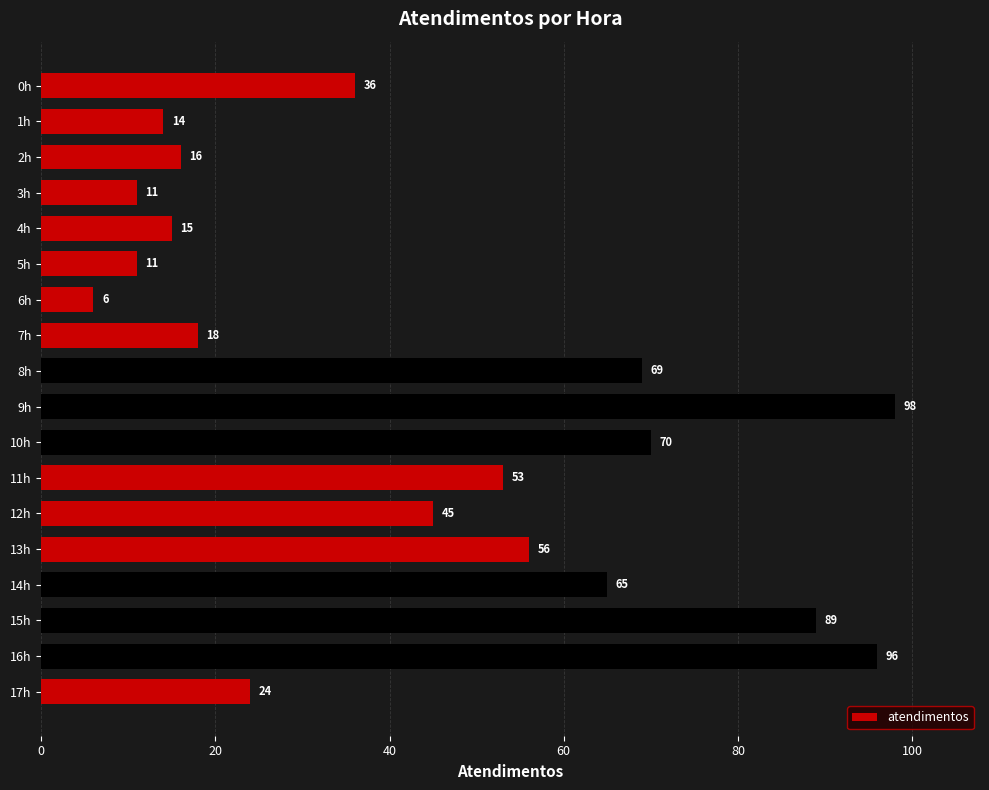

True or false: the data shows 30 at 9h.

False